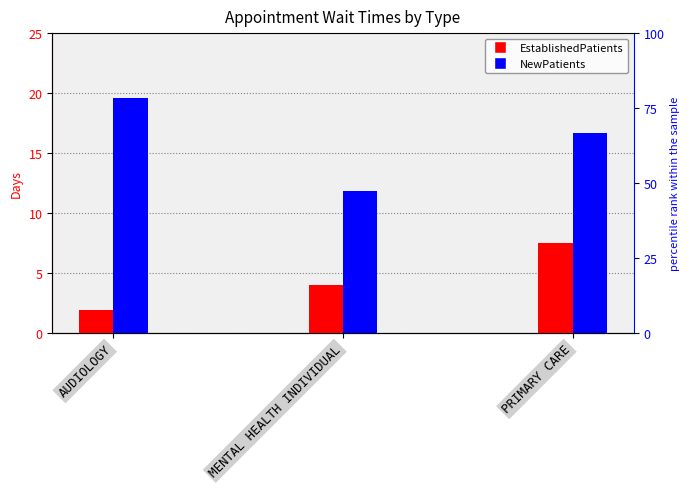

What is the sum of the NewPatients values at PRIMARY CARE and MENTAL HEALTH INDIVIDUAL?

28.5